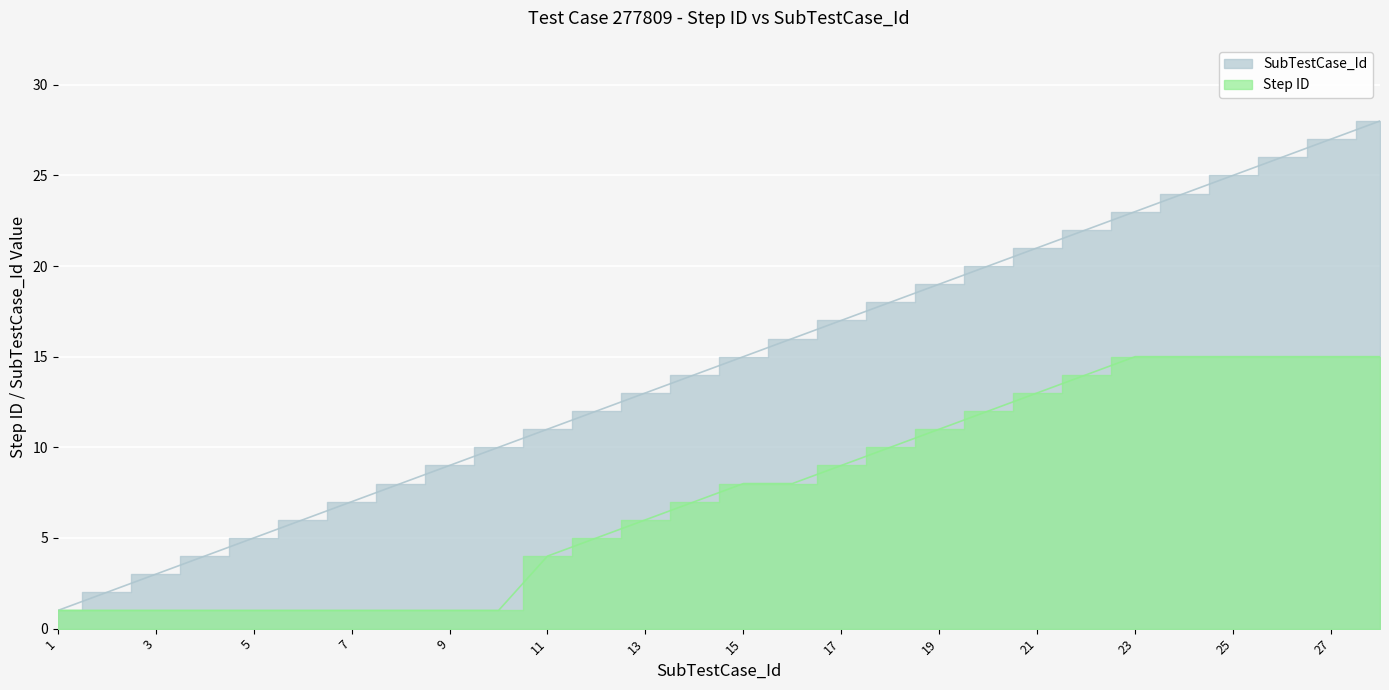

What is the value of the Step ID point at the 4th from the left?

1